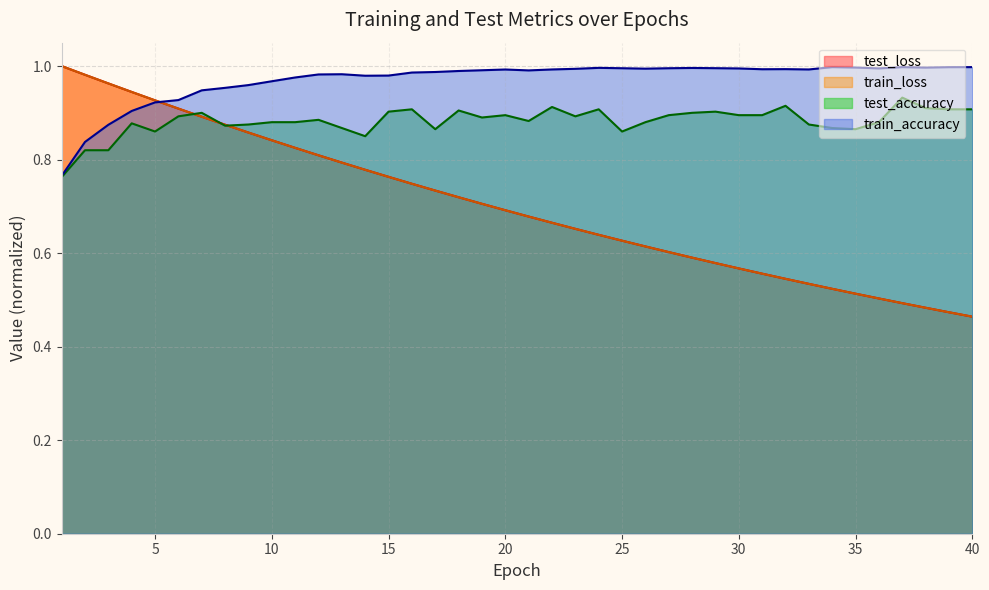

Where do test_loss and train_accuracy first cross each other?

5 and 6